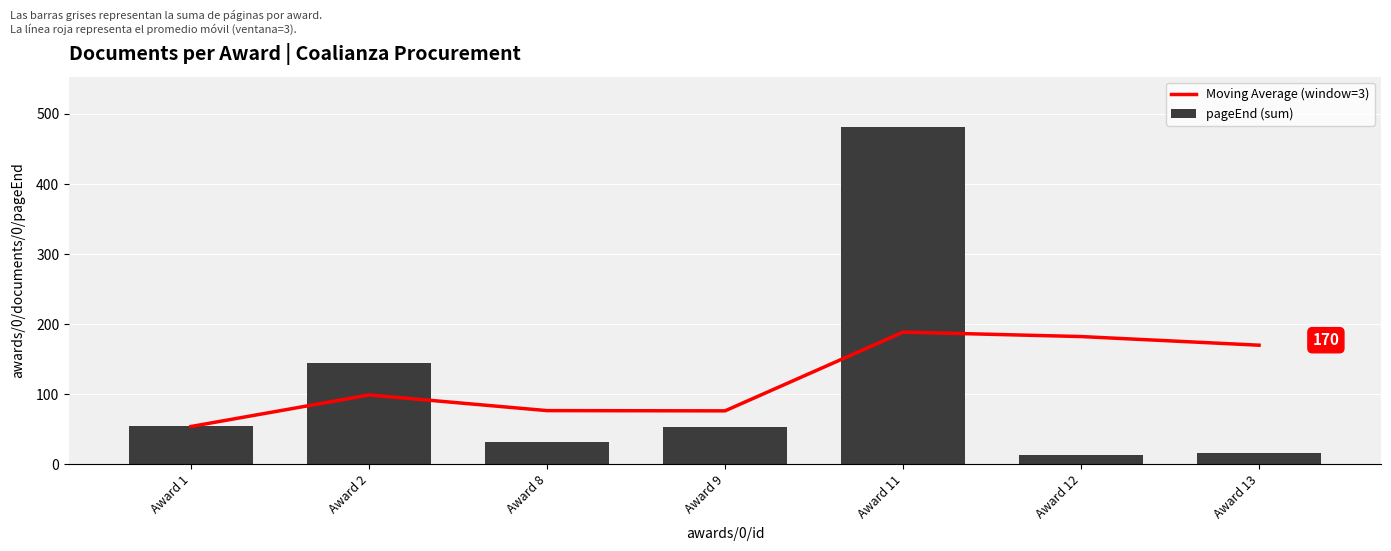

Which series has the largest total across all categories?

Moving Average (window=3)